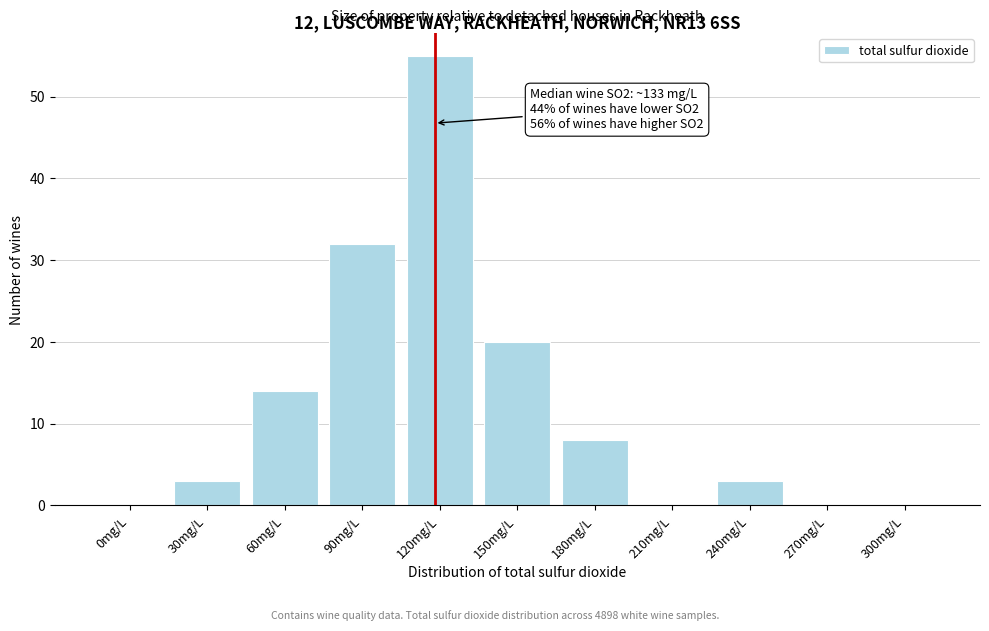

Reading left to right, list all the values displayed in this chart.

0mg/L=0	30mg/L=3	60mg/L=14	90mg/L=32	120mg/L=55	150mg/L=20	180mg/L=8	210mg/L=0	240mg/L=3	270mg/L=0	300mg/L=0